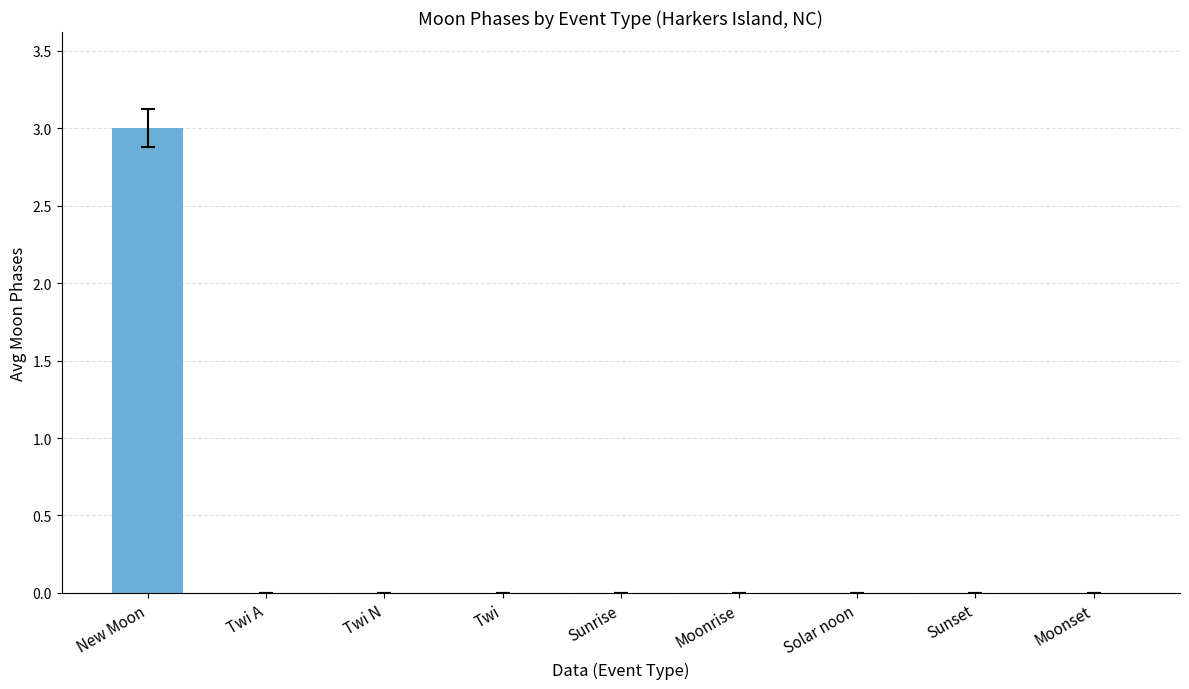

How many series are shown in this chart?

1